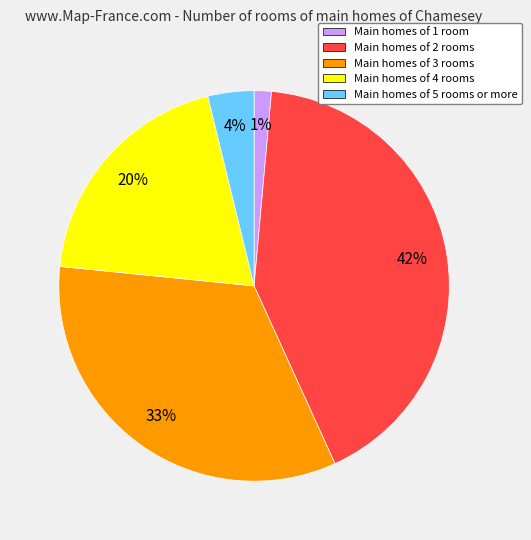

What percentage is the Main homes of 2 rooms slice, to the nearest percent?

42%